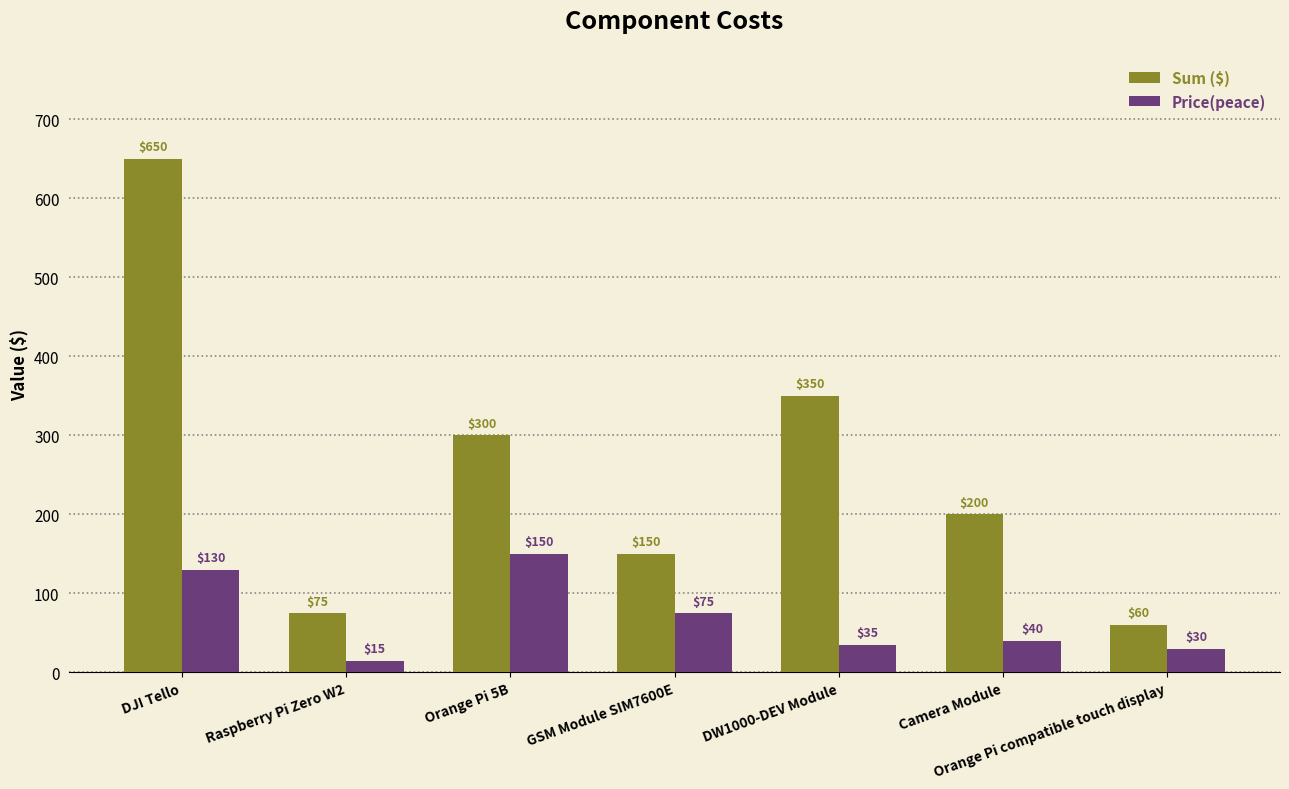

What is the difference between the Sum ($) values at GSM Module SIM7600E and Orange Pi 5B?

150